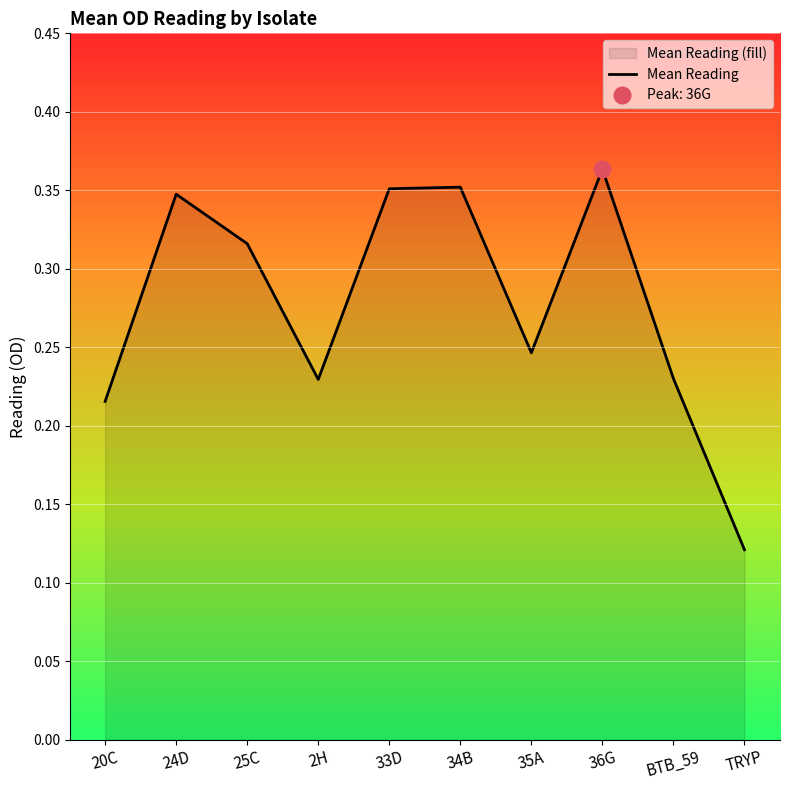

True or false: the data shows 0.1 at TRYP.

False